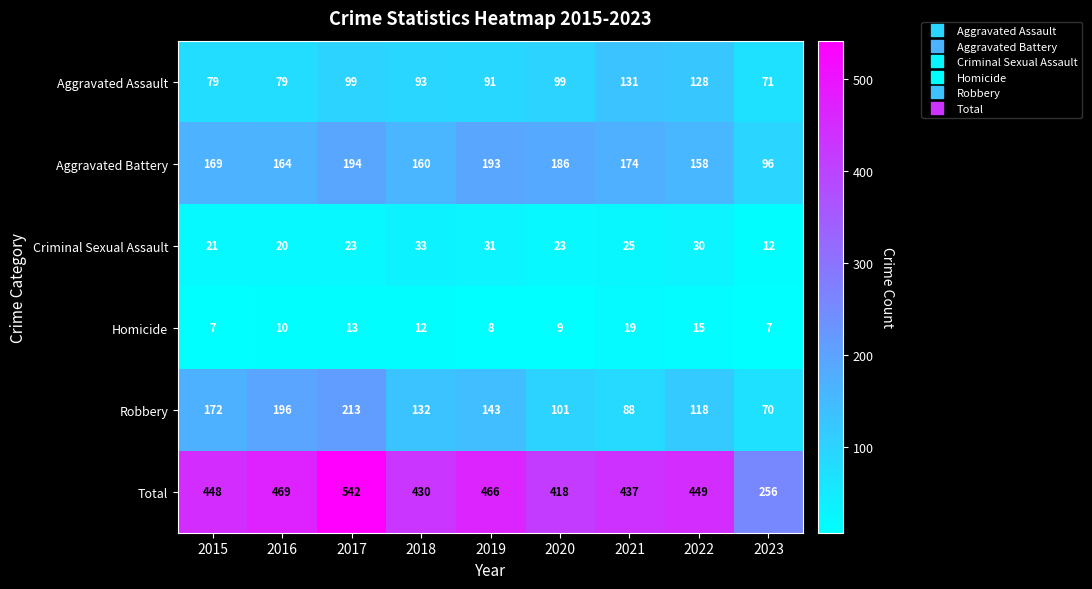

What is the difference between the highest and lowest values at 2019?

458